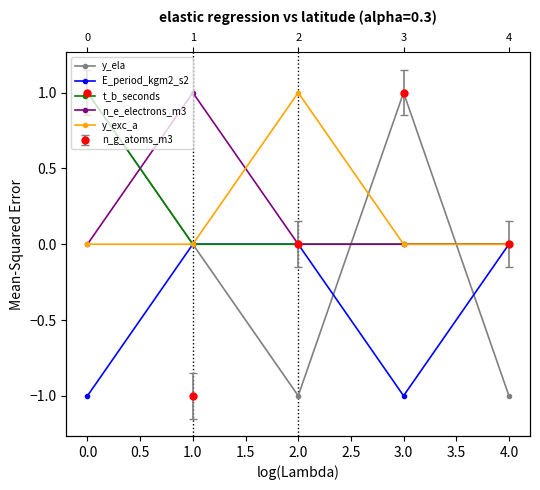

True or false: t_b_seconds and y_exc_a intersect in this chart.

False